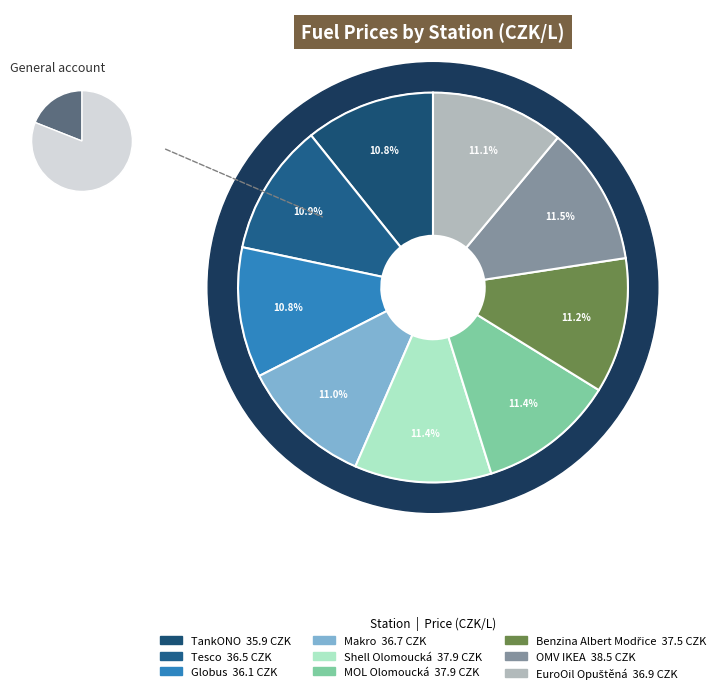

Rank the categories by value from highest to lowest.

OMV IKEA, Shell Olomoucká, MOL Olomoucká, Benzina Albert Modřice, EuroOil Opuštěná, Makro, Tesco, Globus, TankONO